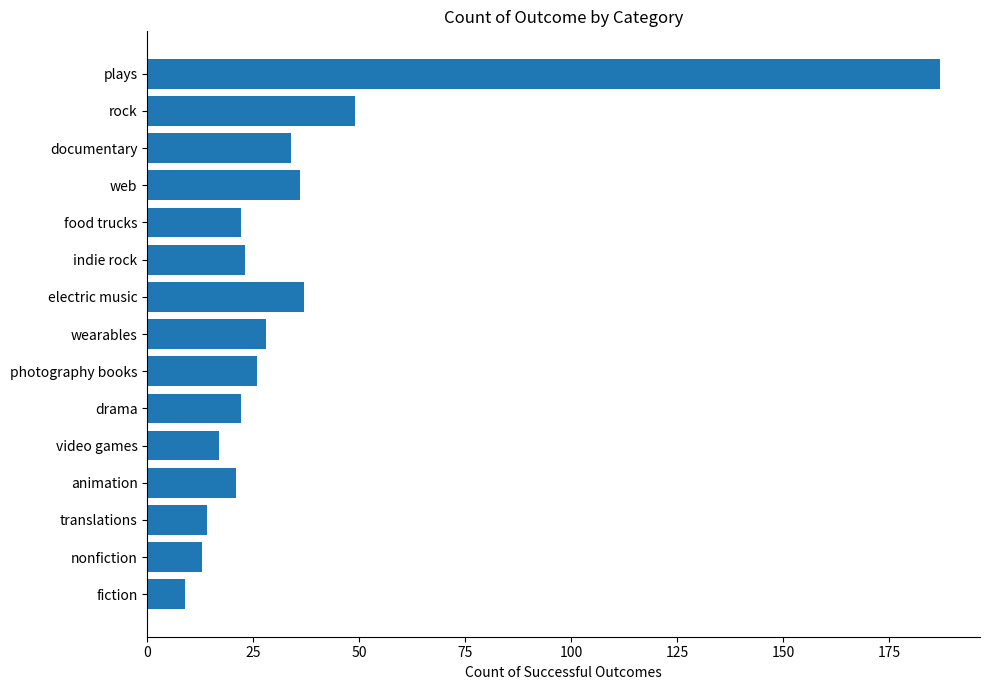

What is the maximum value shown in the chart?

187